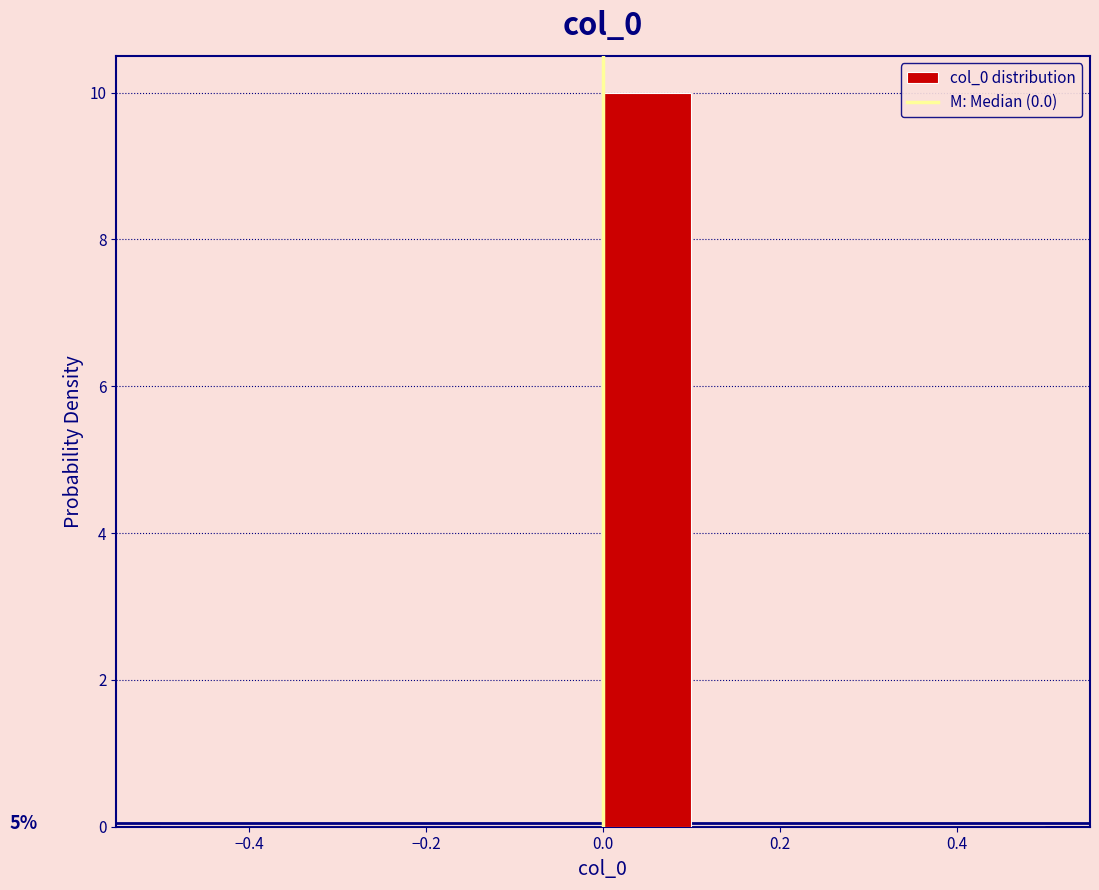

Which range on the x-axis has the tallest bar?

0.0 to 0.1